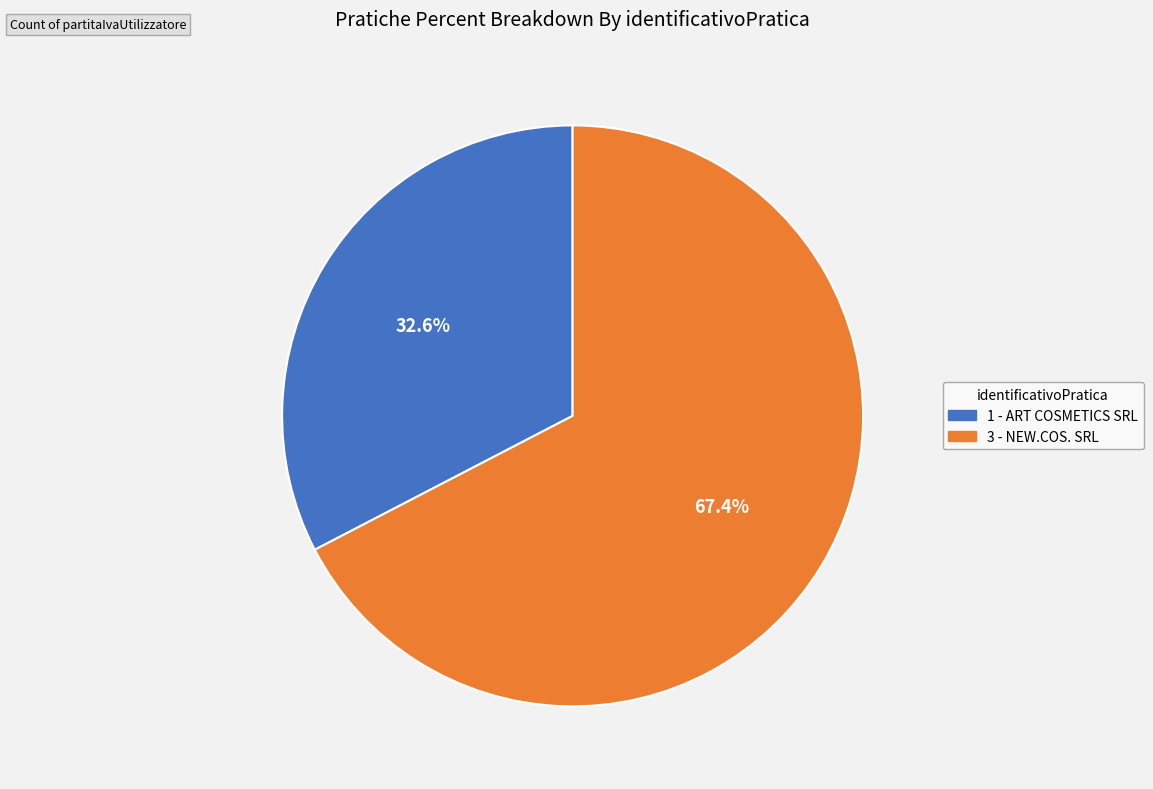

How many slices are in this pie chart?

2